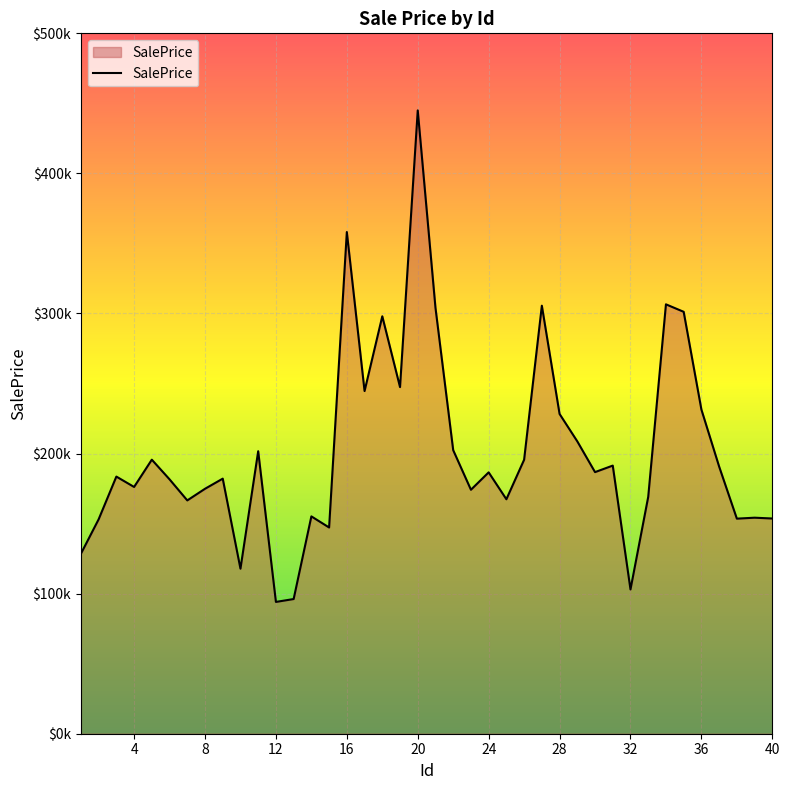

Rank the categories by value from highest to lowest.

20, 16, 34, 27, 21, 35, 18, 19, 17, 36, 28, 29, 22, 11, 5, 26, 31, 37, 30, 24, 3, 9, 6, 4, 8, 23, 33, 25, 7, 14, 39, 40, 38, 2, 15, 1, 10, 32, 13, 12